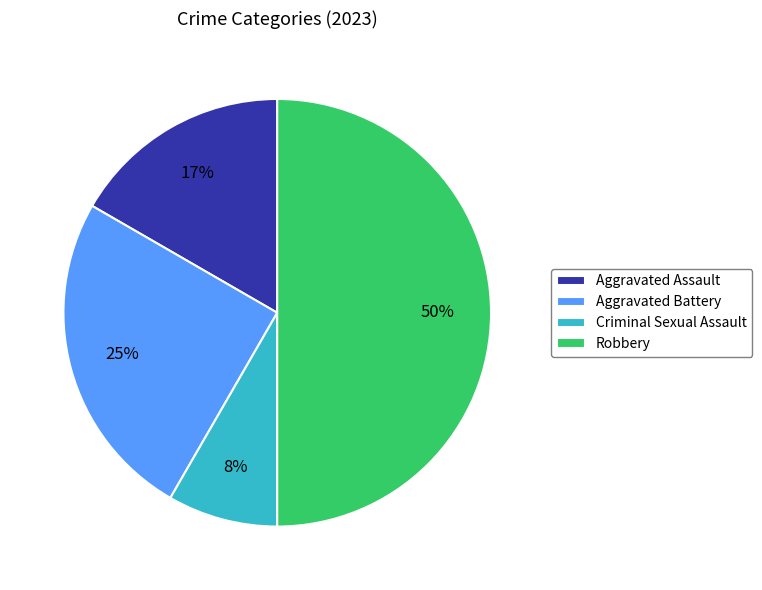

The Robbery slice represents 50% of the pie. True or false?

True